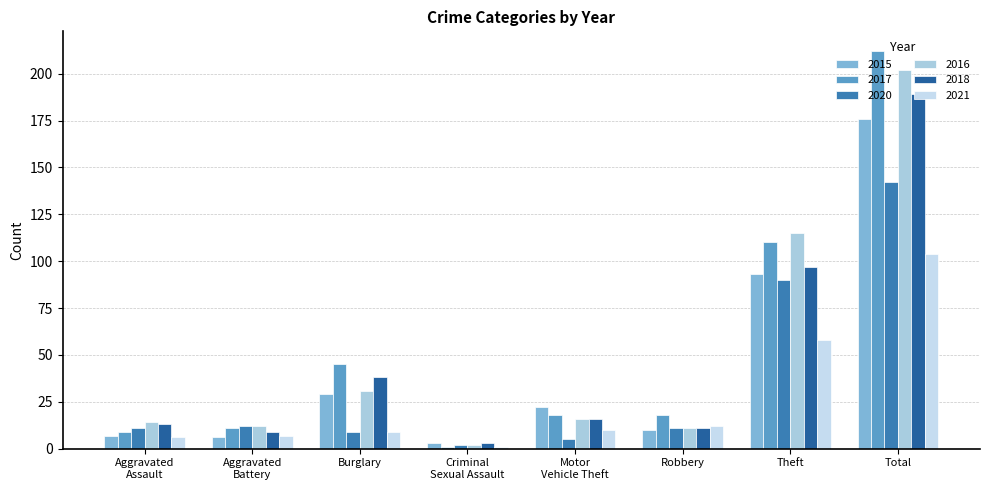

Where is 2021 nearest to the value 52?

Theft